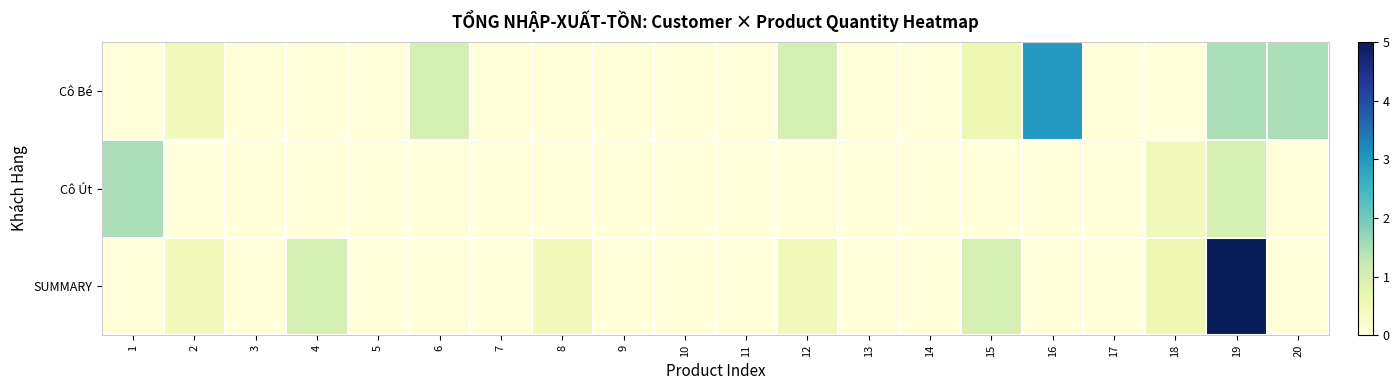

Reading left to right, transcribe all the data shown in this chart.

Cô Bé: 1=0.0	2=0.5	3=0.0	4=0.0	5=0.0	6=1.0	7=0.0	8=0.0	9=0.0	10=0.0	11=0.0	12=1.0	13=0.0	14=0.0	15=0.6	16=3.0	17=0.0	18=0.0	19=1.5	20=1.5
Cô Út: 1=1.5	2=0.0	3=0.0	4=0.0	5=0.0	6=0.0	7=0.0	8=0.0	9=0.0	10=0.0	11=0.0	12=0.0	13=0.0	14=0.0	15=0.0	16=0.0	17=0.0	18=0.5	19=1.0	20=0.0
SUMMARY: 1=0.0	2=0.5	3=0.0	4=1.0	5=0.0	6=0.0	7=0.0	8=0.5	9=0.0	10=0.0	11=0.0	12=0.5	13=0.0	14=0.0	15=1.0	16=0.0	17=0.0	18=0.6	19=5.0	20=0.0